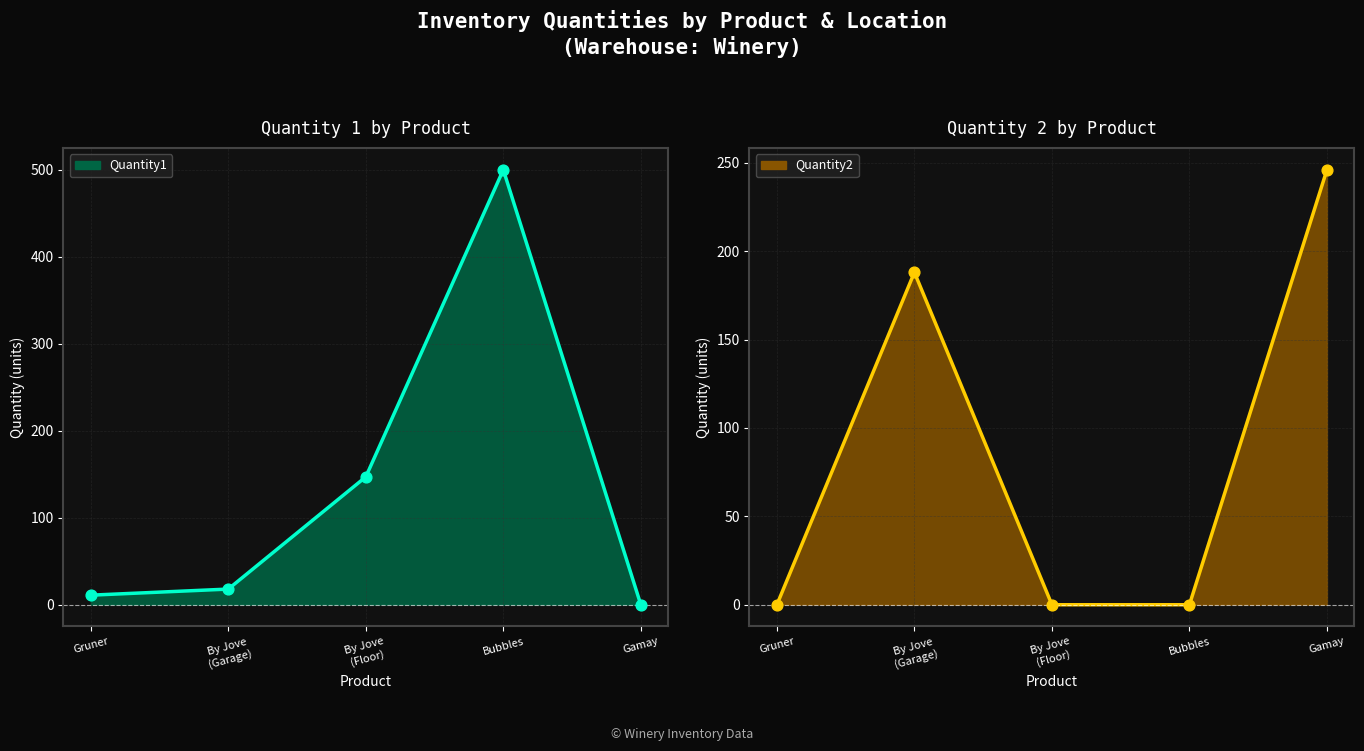

Which series has the largest Y range (max minus min)?

Quantity1 line